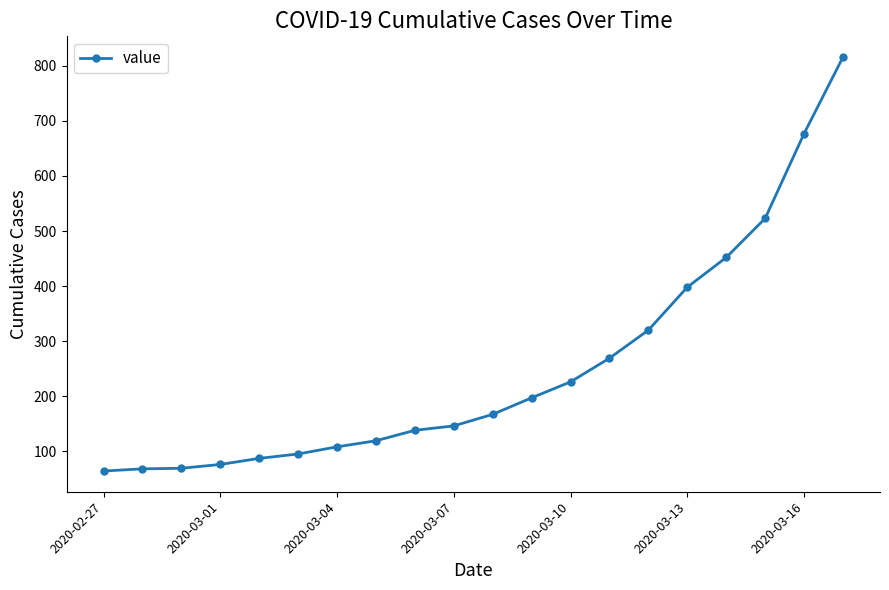

What is the minimum value shown in the chart?

64